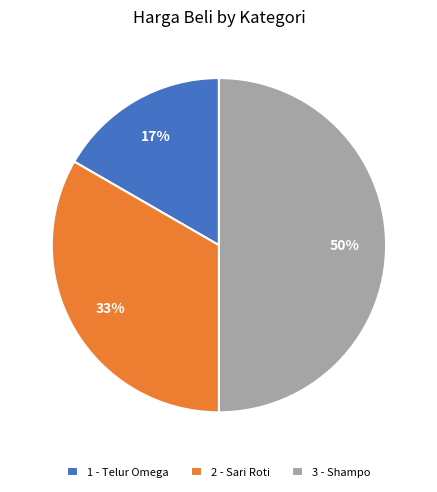

Which has a higher value, 1 - Telur Omega or 2 - Sari Roti?

2 - Sari Roti